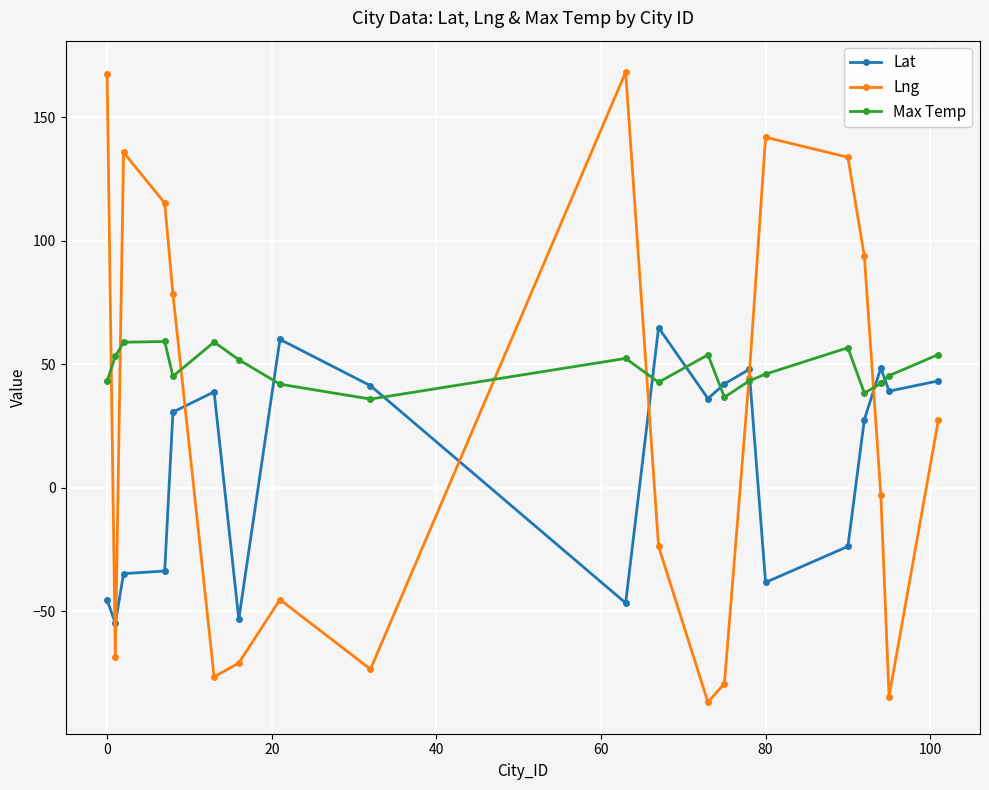

Which series has the largest range (max minus min)?

Lng